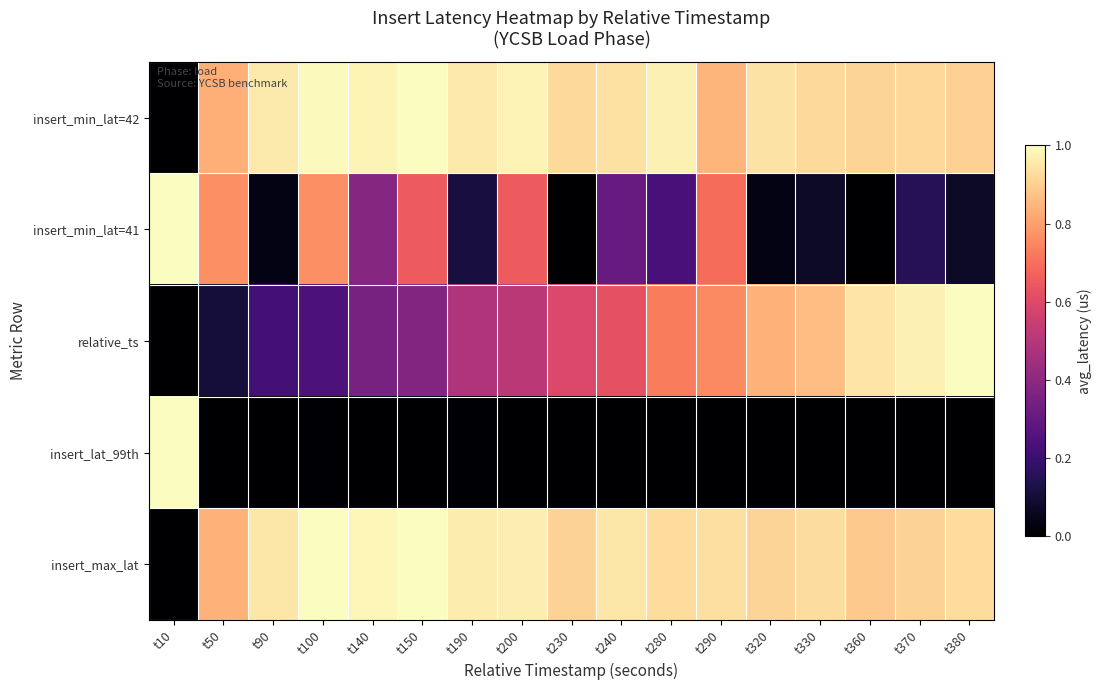

Reading left to right, what are all the values shown in this chart?

insert_min_lat=42: t10=0.0	t50=0.8	t90=1.0	t100=1.0	t140=1.0	t150=1.0	t190=1.0	t200=1.0	t230=0.9	t240=0.9	t280=1.0	t290=0.8	t320=0.9	t330=0.9	t360=0.9	t370=0.9	t380=0.9
insert_min_lat=41: t10=1.0	t50=0.8	t90=0.0	t100=0.8	t140=0.4	t150=0.7	t190=0.1	t200=0.7	t230=0.0	t240=0.3	t280=0.2	t290=0.7	t320=0.0	t330=0.1	t360=0.0	t370=0.2	t380=0.1
relative_ts: t10=0.0	t50=0.1	t90=0.2	t100=0.2	t140=0.4	t150=0.4	t190=0.5	t200=0.5	t230=0.6	t240=0.6	t280=0.7	t290=0.8	t320=0.8	t330=0.9	t360=0.9	t370=1.0	t380=1.0
insert_lat_99th: t10=1.0	t50=0.0	t90=0.0	t100=0.0	t140=0.0	t150=0.0	t190=0.0	t200=0.0	t230=0.0	t240=0.0	t280=0.0	t290=0.0	t320=0.0	t330=0.0	t360=0.0	t370=0.0	t380=0.0
insert_max_lat: t10=0.0	t50=0.8	t90=1.0	t100=1.0	t140=1.0	t150=1.0	t190=1.0	t200=1.0	t230=0.9	t240=1.0	t280=0.9	t290=0.9	t320=0.9	t330=0.9	t360=0.9	t370=0.9	t380=0.9